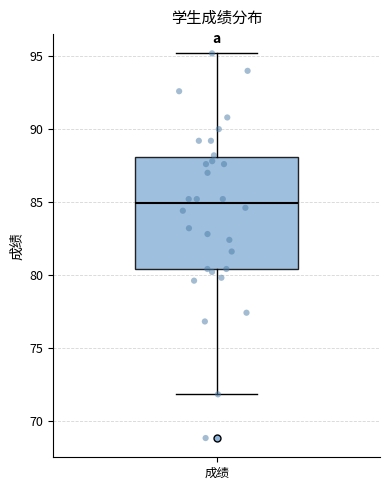

Transcribe this box plot: give where the median line is, the range the box spans, and where the two whiskers end, as read against the y-axis. The values are not printed on the chart, so give them approximately, as read against the axis.

median 85.0, box 80.5 to 88.0, whiskers 72.0 to 95.0